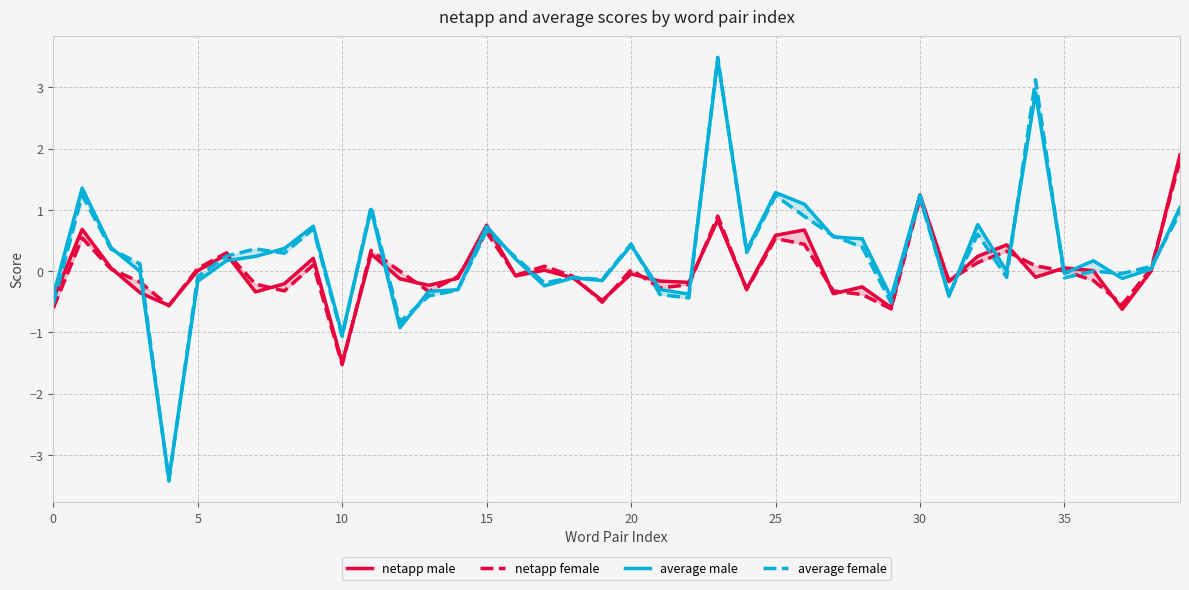

At which category is the sum across all series the highest?

23